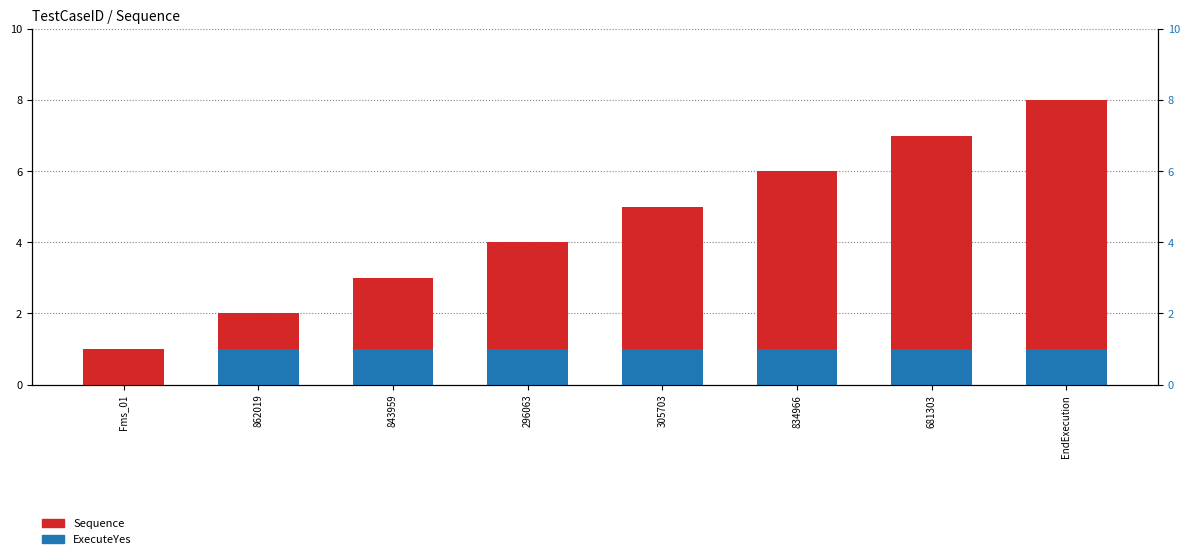

What is the label of the 1st bar from the right?

EndExecution